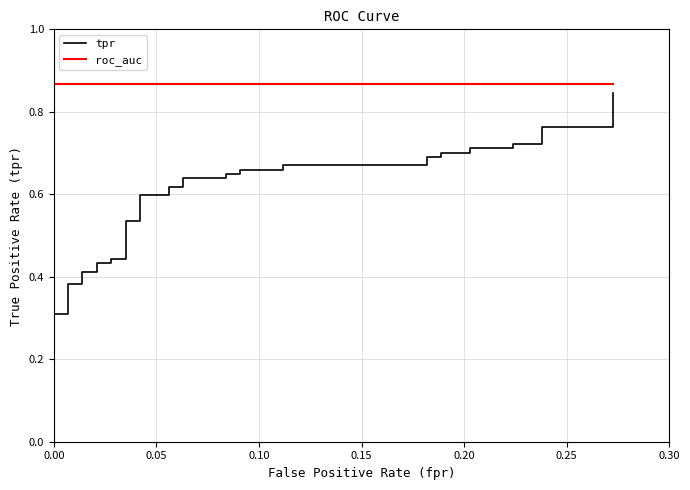

Is the value of tpr at 8 greater than the value of roc_auc at 0.25?

No